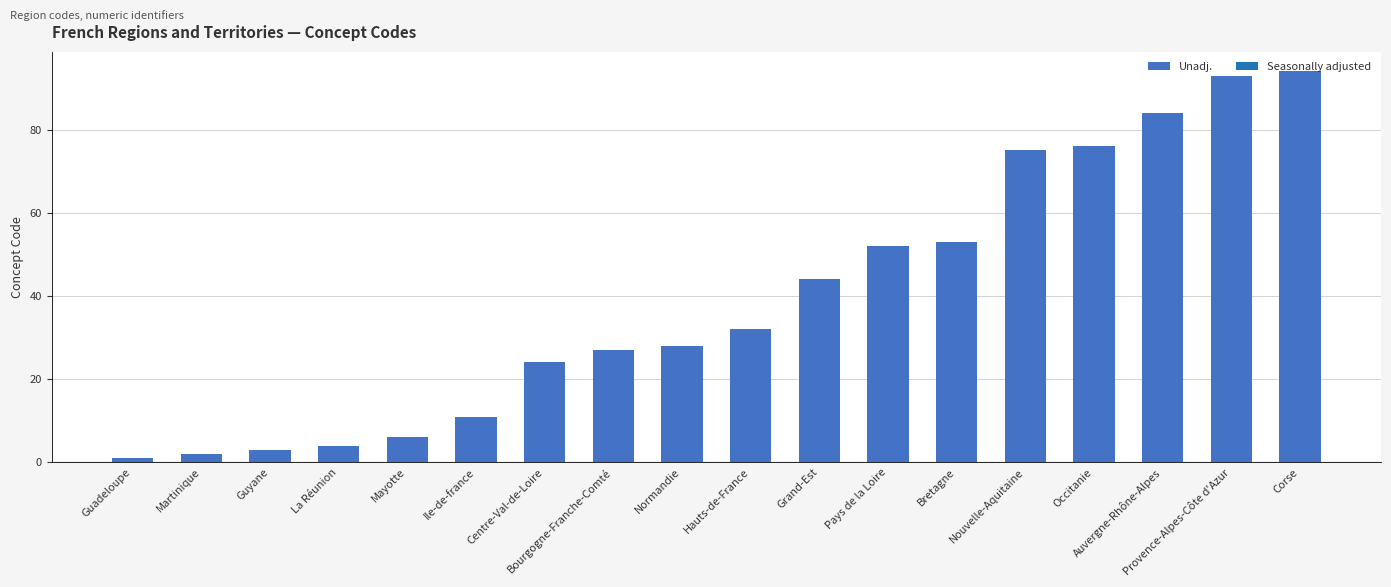

What is the smallest value displayed?

1